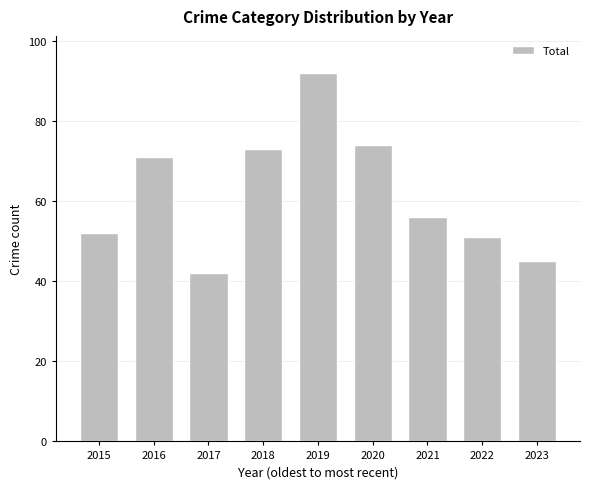

What is the change in value from 2016 to 2019?

+21